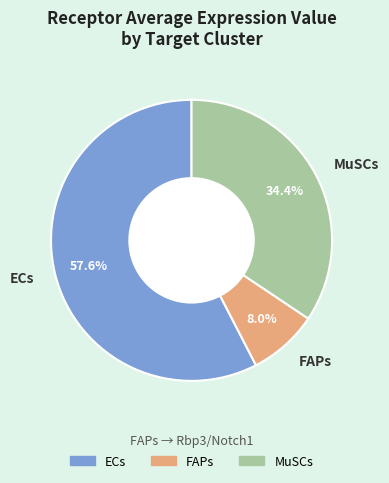

What percentage is NOT represented by FAPs?

92.0%